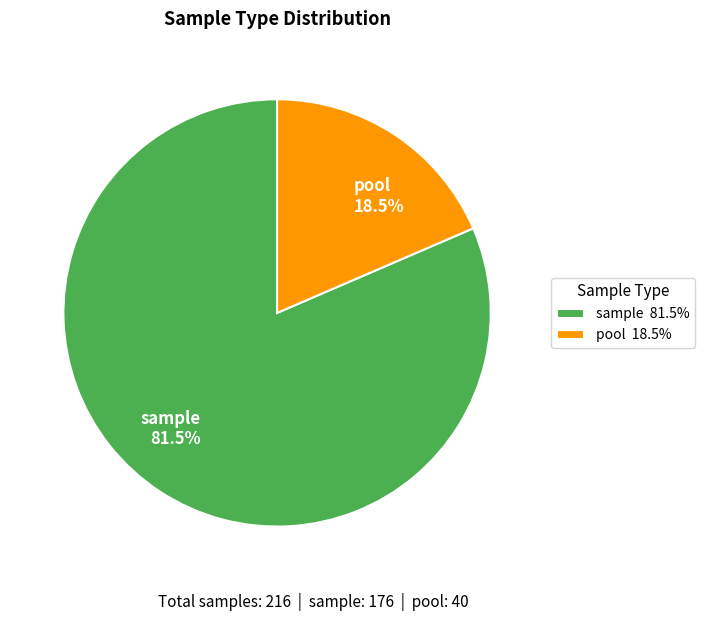

Combined, what portion of the pie is sample and pool?

100.0%